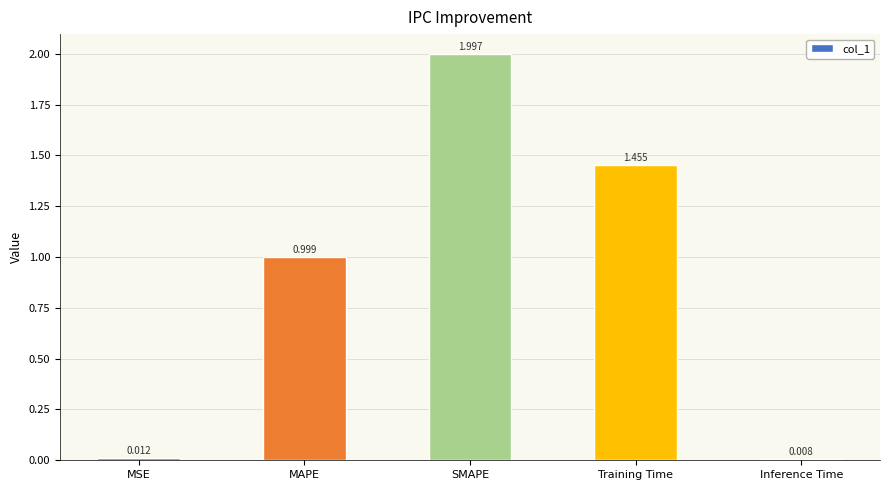

How many bars are there in total?

5